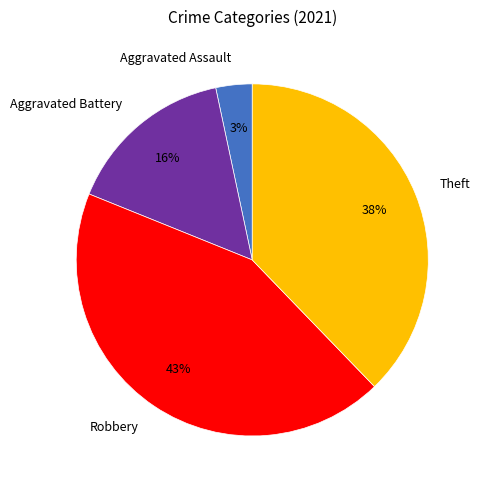

Is there any slice that represents more than half of the pie?

No